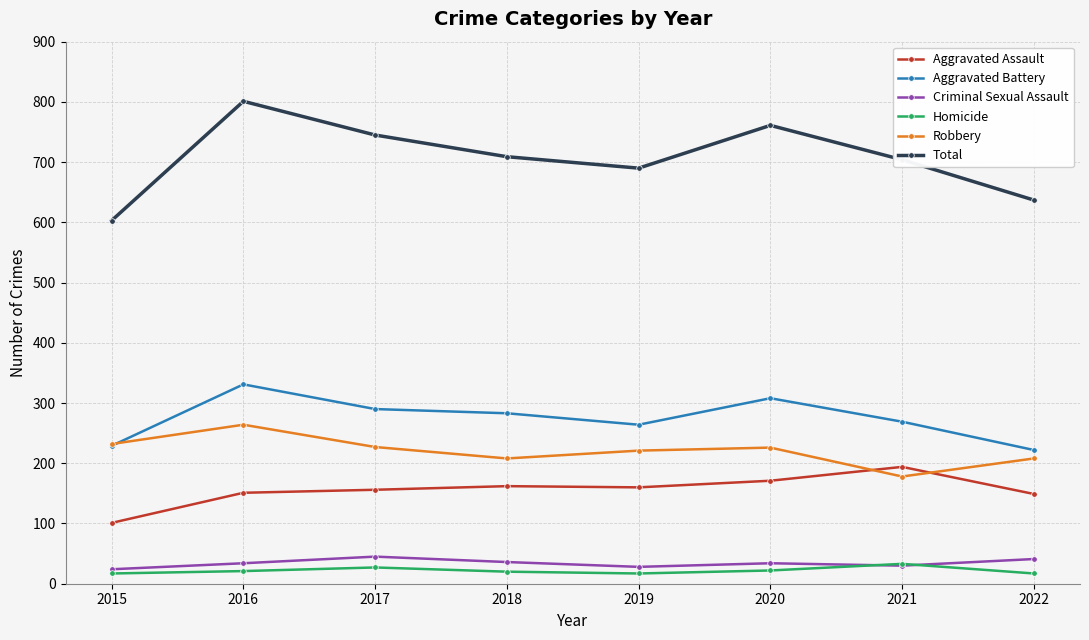

What is the difference between the Aggravated Battery values at 2015 and 2021?

40